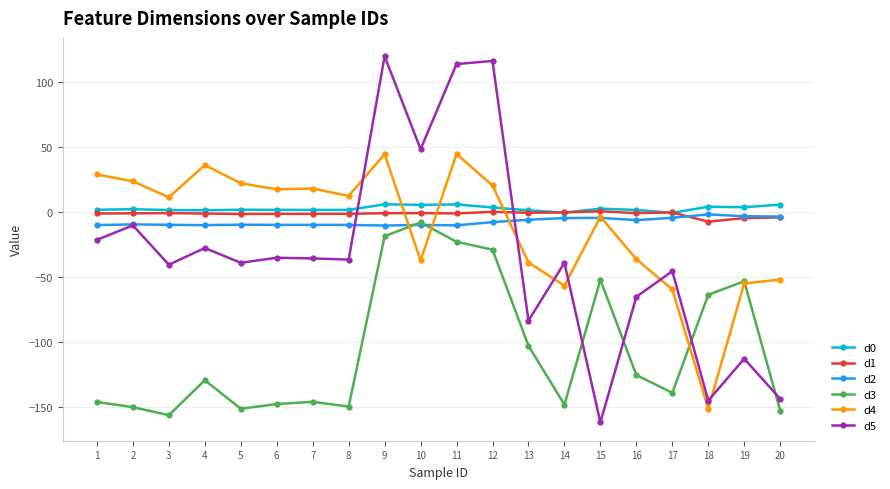

What is the difference between the d4 values at 19 and 10?

17.7